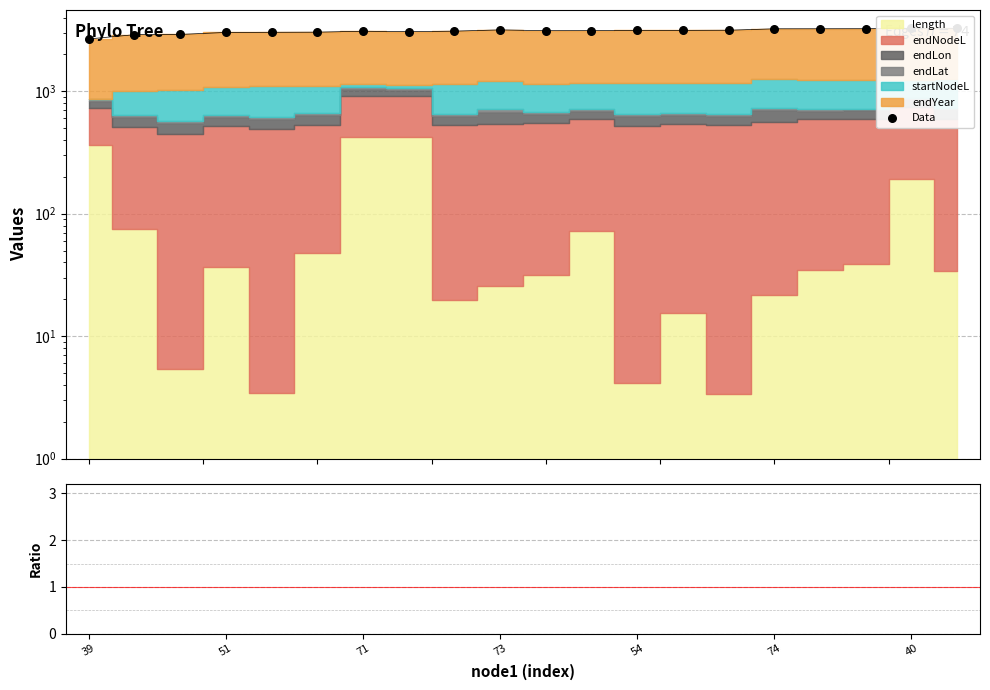

At how many categories does at least one series exceed 866?

20